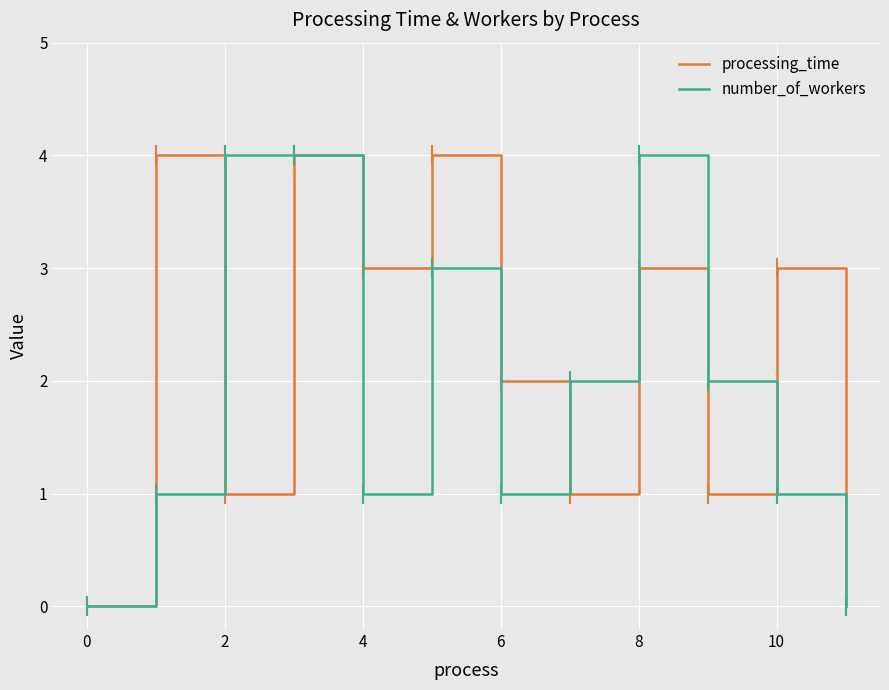

How many lines are shown in the chart?

2